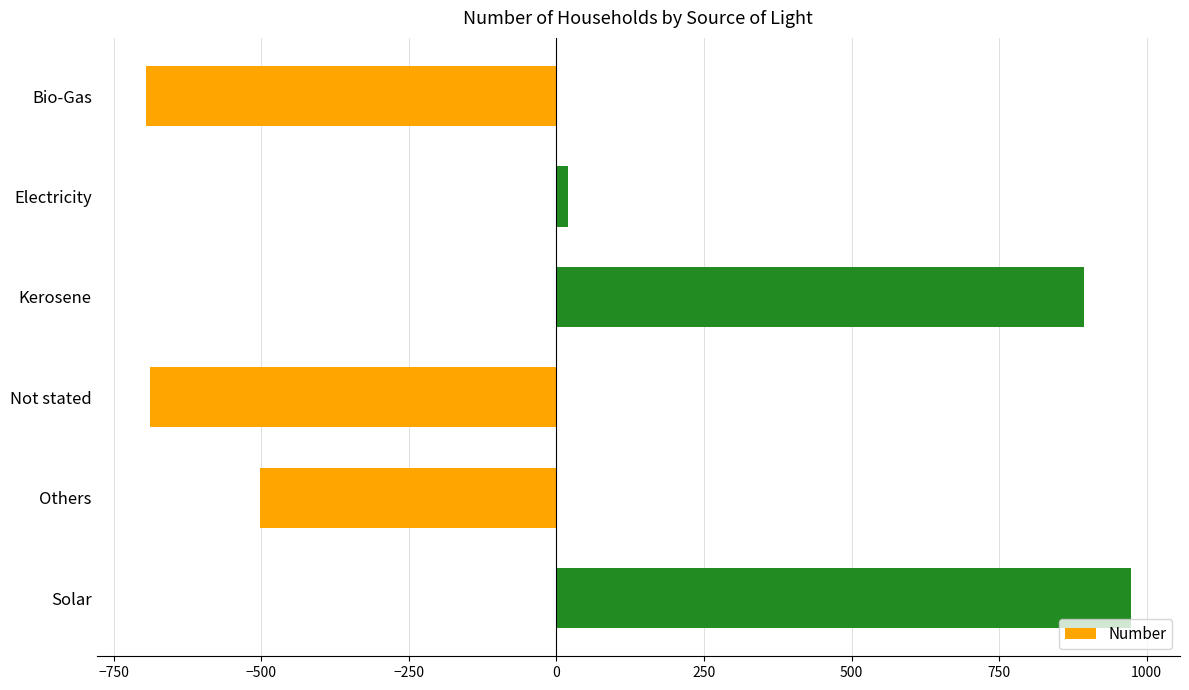

Between Kerosene and Bio-Gas, which is larger?

Kerosene